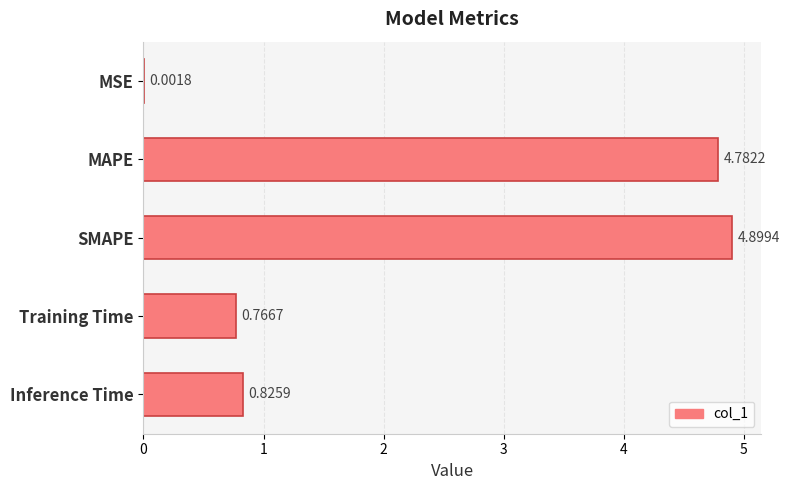

At which label is the value closest to 2?

Inference Time